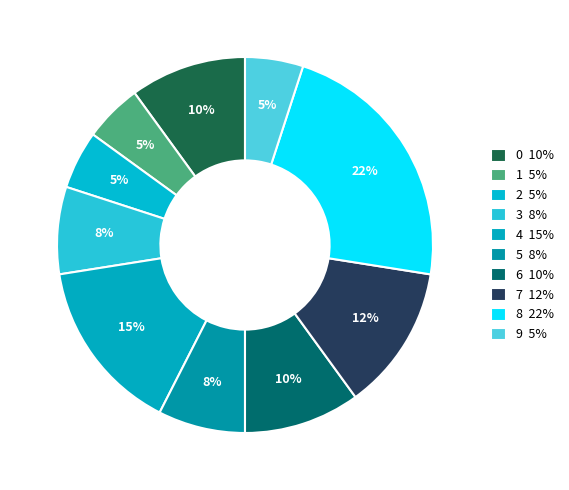

Count the number of slices in the pie.

10